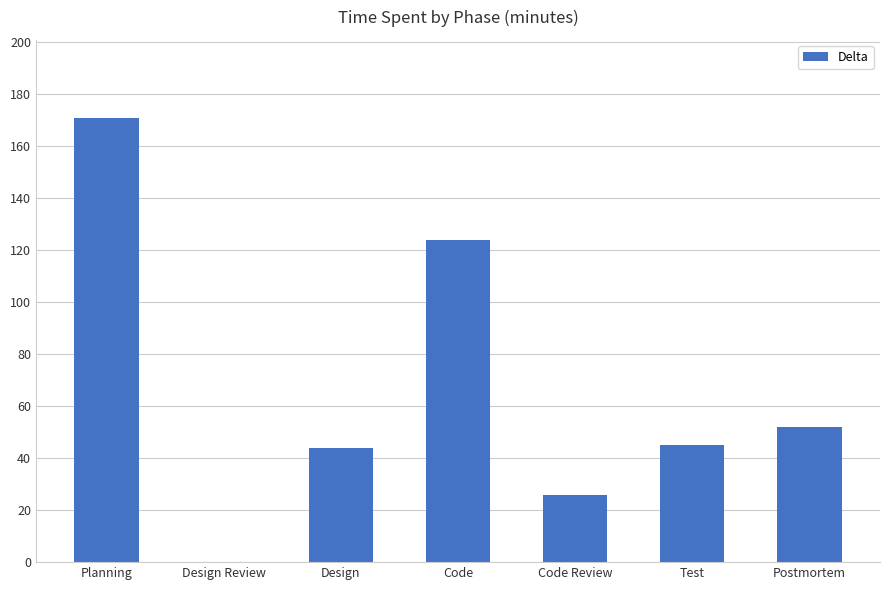

Between Test and Code Review, which is larger?

Test